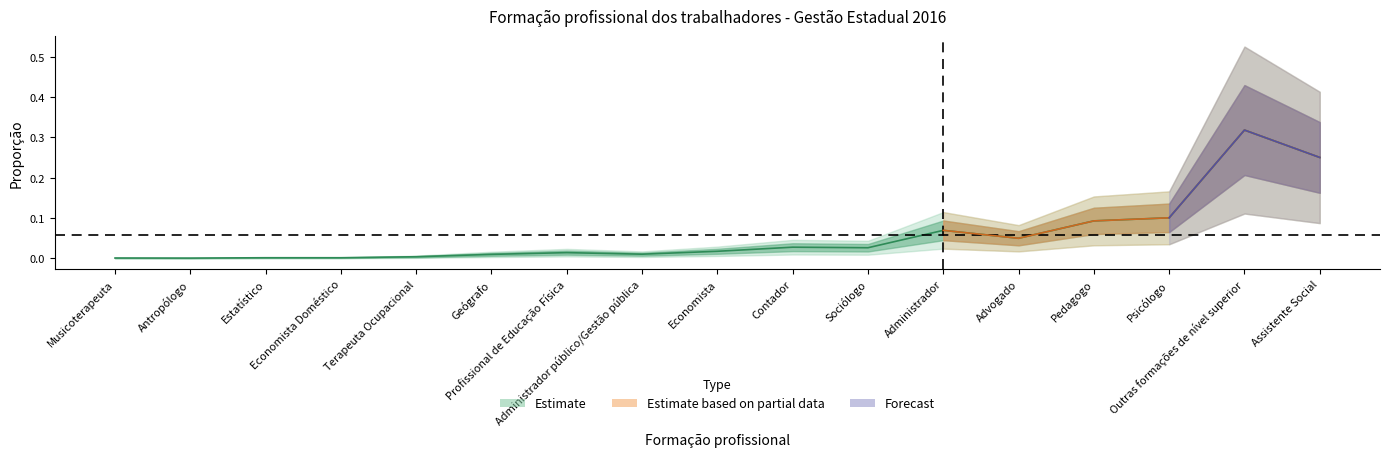

What is the label of the 13th point from the right?

Terapeuta Ocupacional